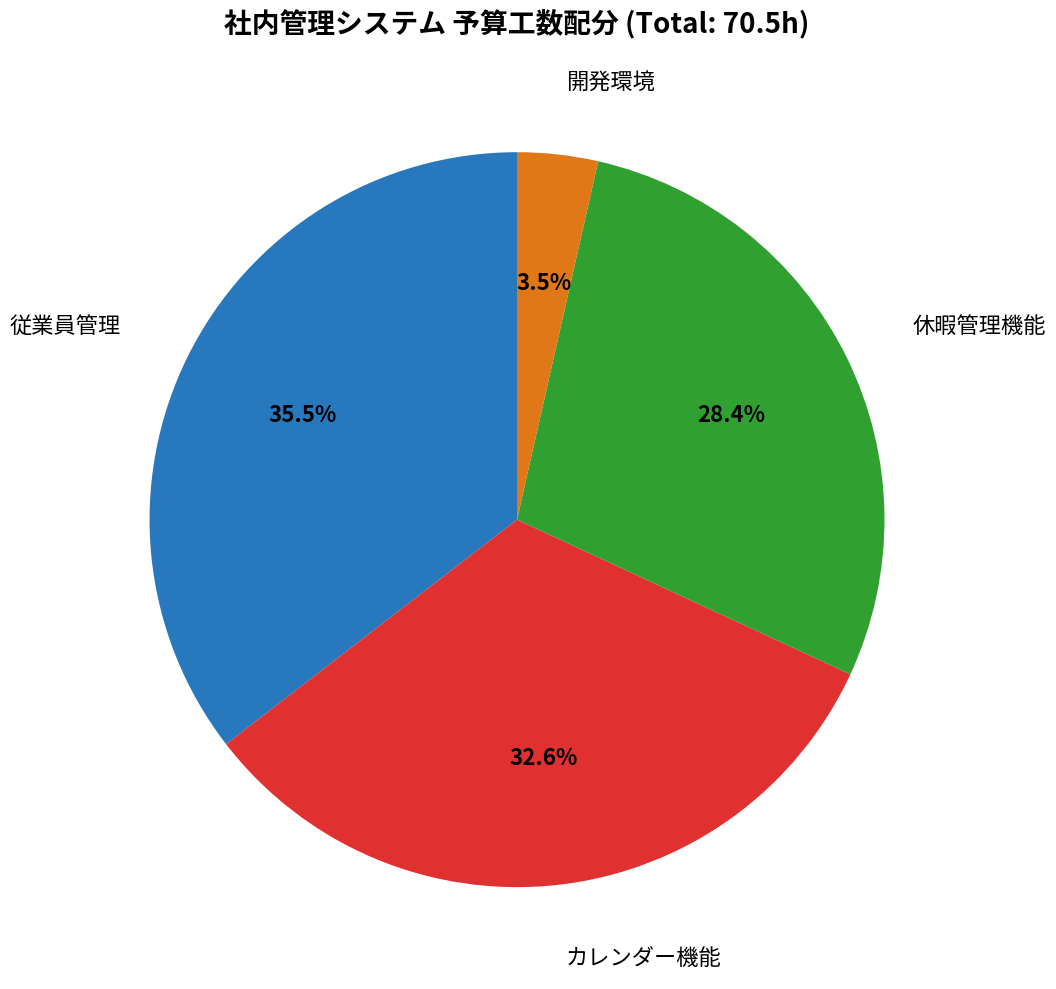

Is there any slice that represents more than half of the pie?

No